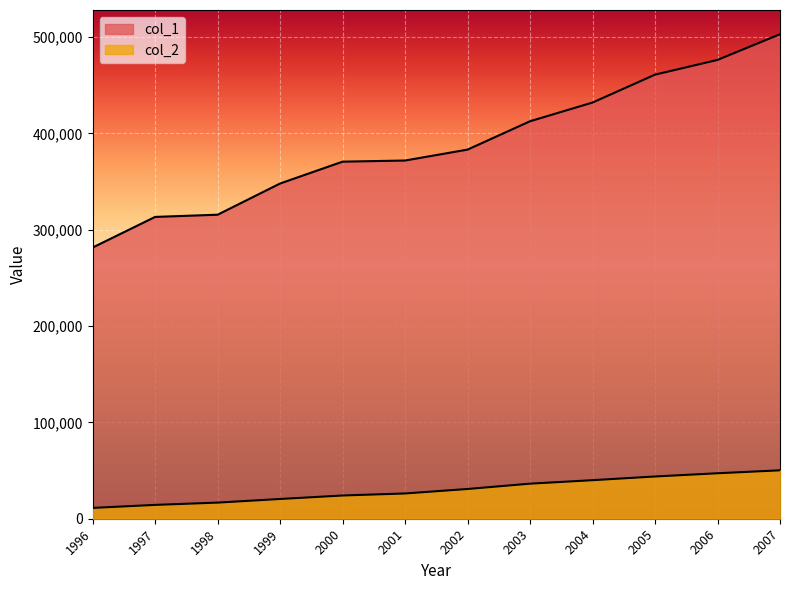

Read the col_2 value at 2005, to the nearest 100.

43900